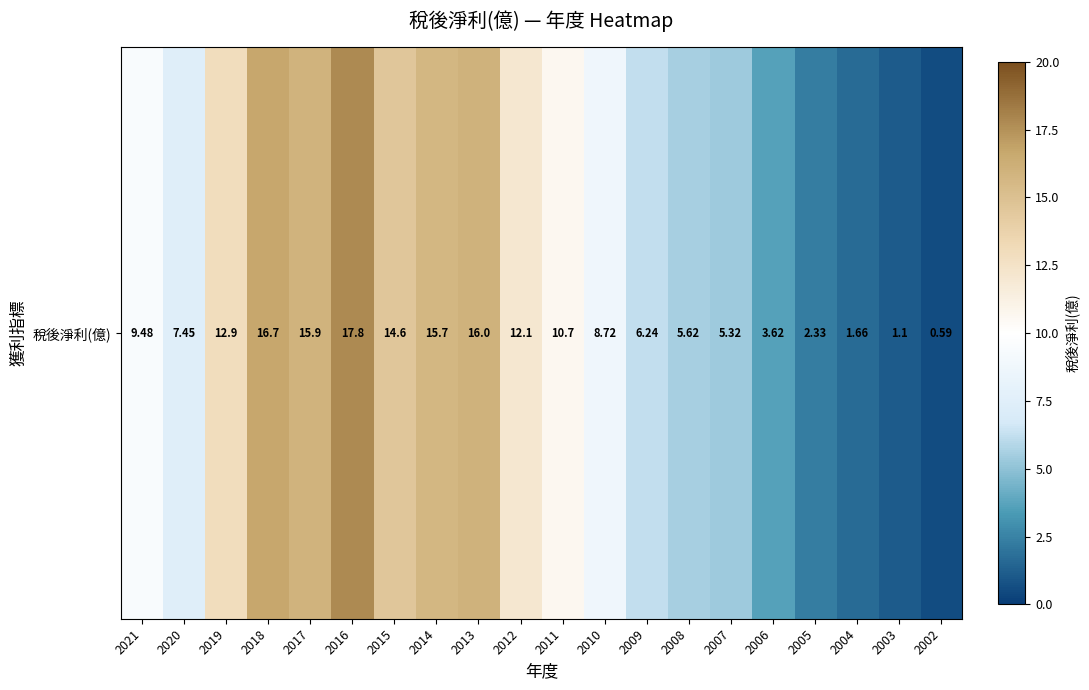

How many data points are above 9?

10